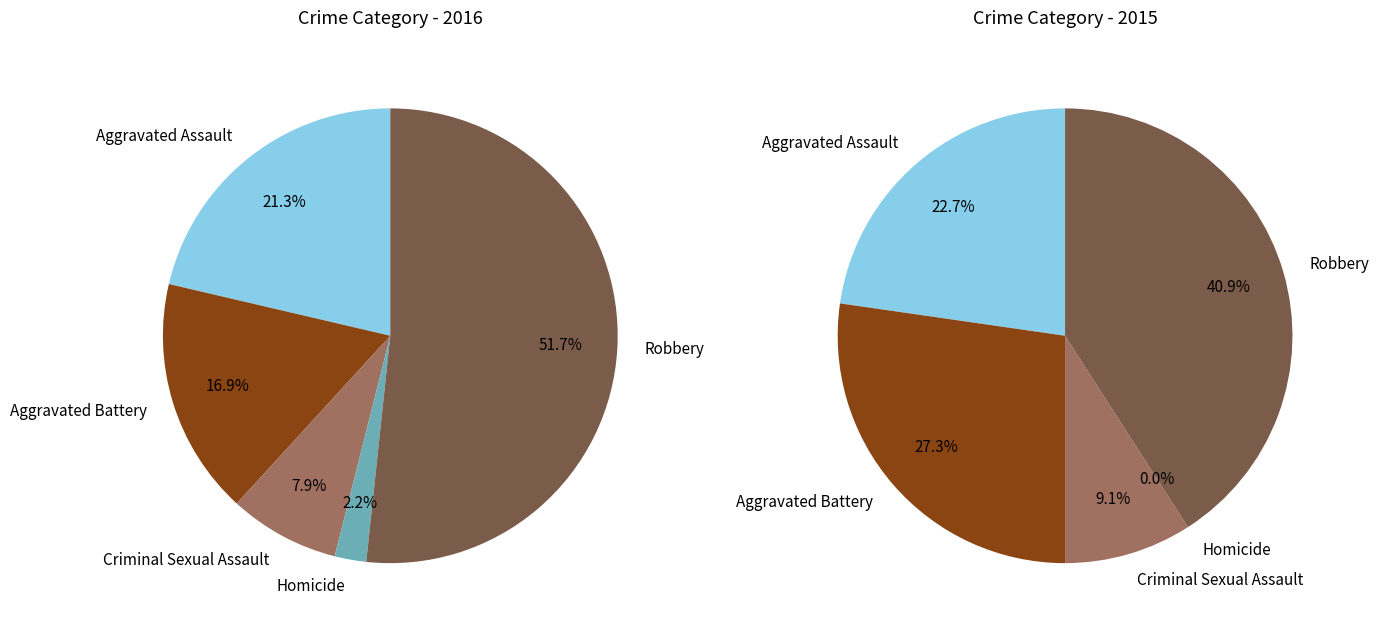

Combined, what portion of the pie is 4 and values_2016?

73.0%